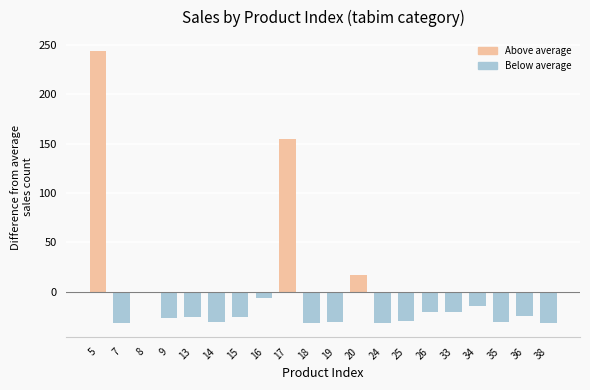

The chart shows a value of -36.5 at 9. True or false?

False